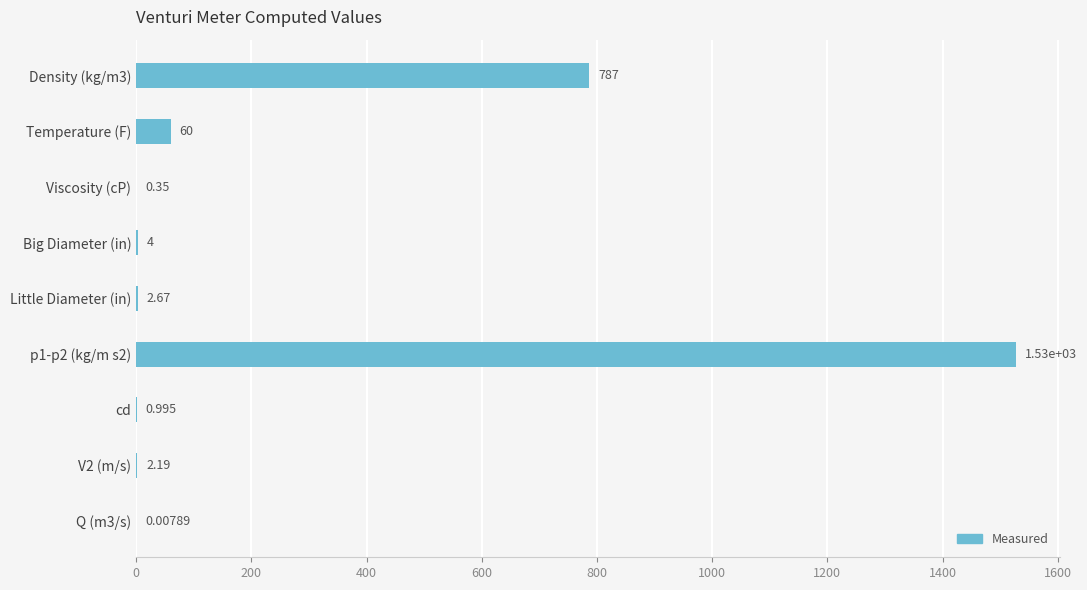

Which label corresponds to the largest value in the chart?

p1-p2 (kg/m s2)